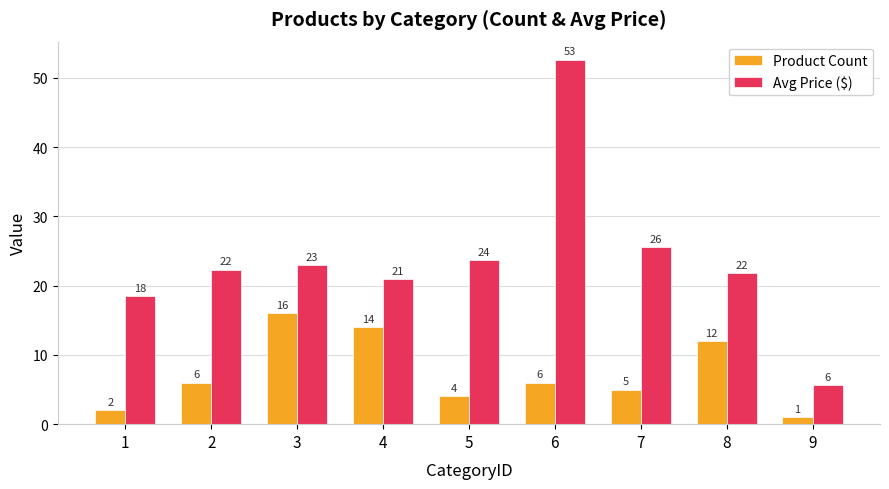

What is the difference between the second highest and minimum values in the Product Count series?

13.0